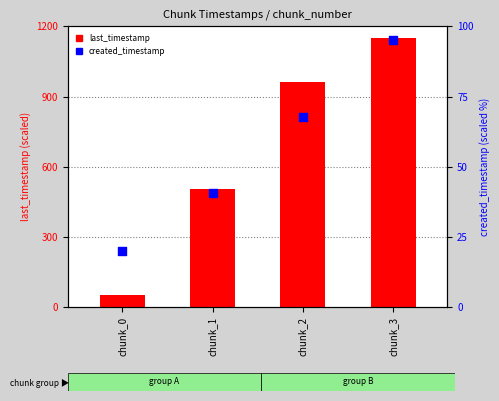

Which series contains the lowest Y value?

created_timestamp